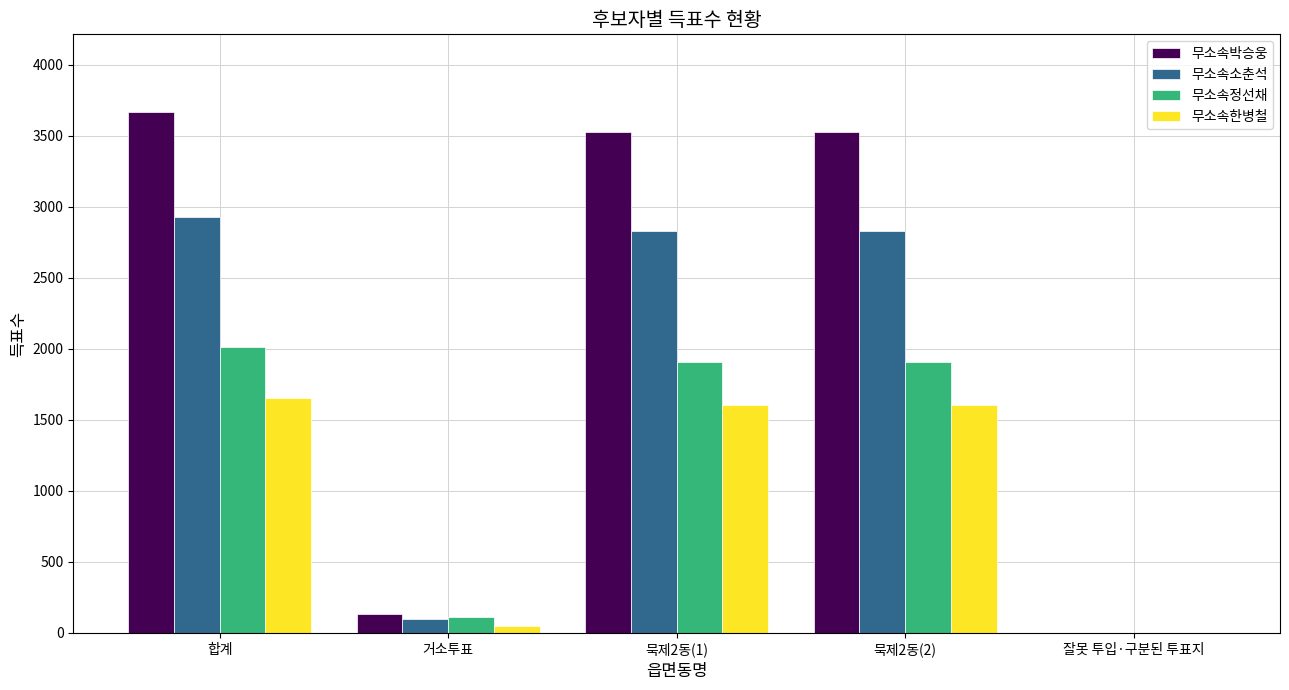

Reading right to left, transcribe all the data shown in this chart.

무소속박승웅: 잘못 투입·구분된 투표지=1	묵제2동(2)=3530	묵제2동(1)=3530	거소투표=135	합계=3666
무소속소춘석: 잘못 투입·구분된 투표지=2	묵제2동(2)=2833	묵제2동(1)=2833	거소투표=96	합계=2931
무소속정선채: 잘못 투입·구분된 투표지=1	묵제2동(2)=1906	묵제2동(1)=1906	거소투표=109	합계=2016
무소속한병철: 잘못 투입·구분된 투표지=0	묵제2동(2)=1606	묵제2동(1)=1606	거소투표=51	합계=1657